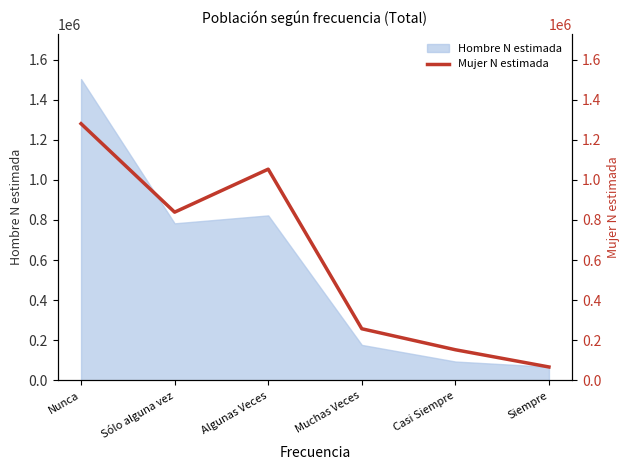

What is the average value?

608382